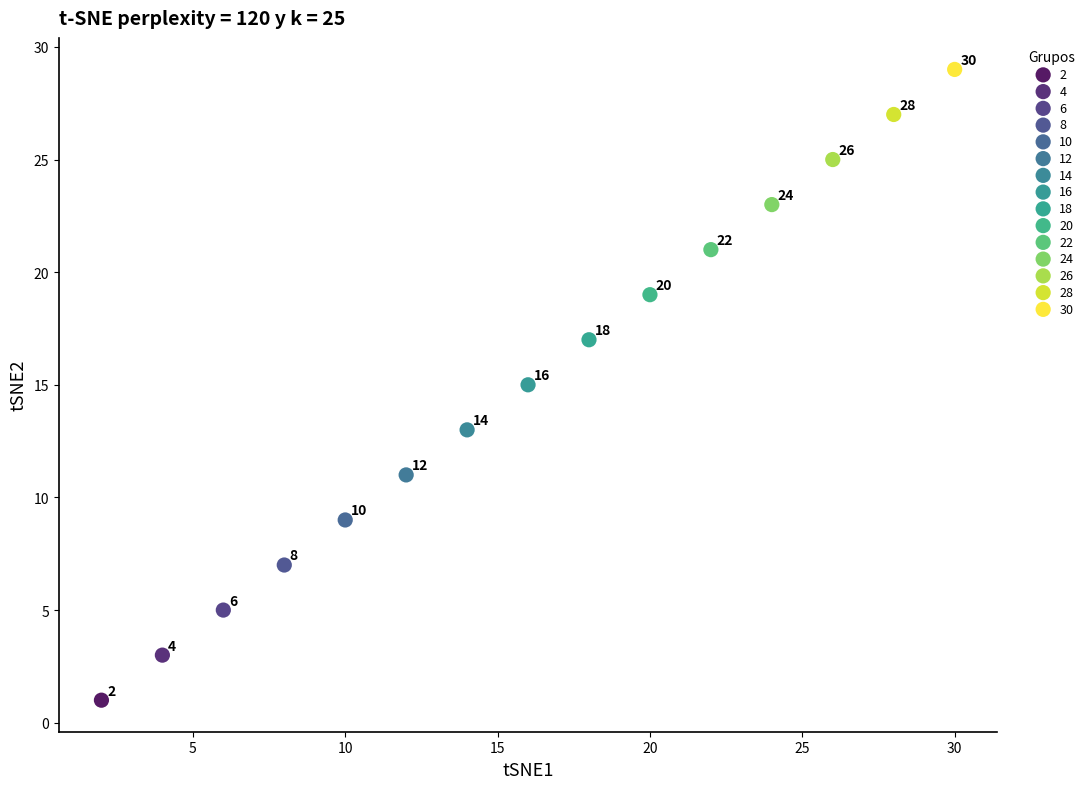

What are all the series names shown in the legend?

2, 4, 6, 8, 10, 12, 14, 16, 18, 20, 22, 24, 26, 28, 30